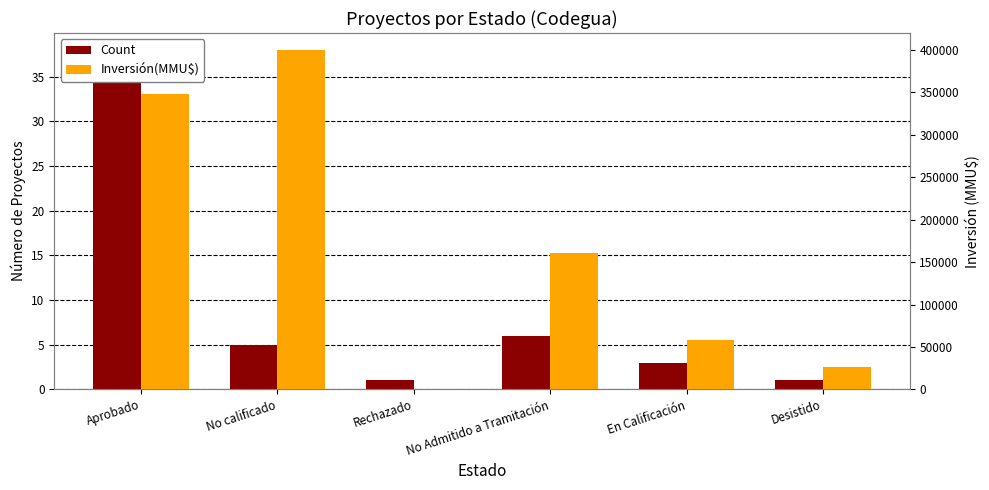

The Count series shows 0 at Rechazado. True or false?

False